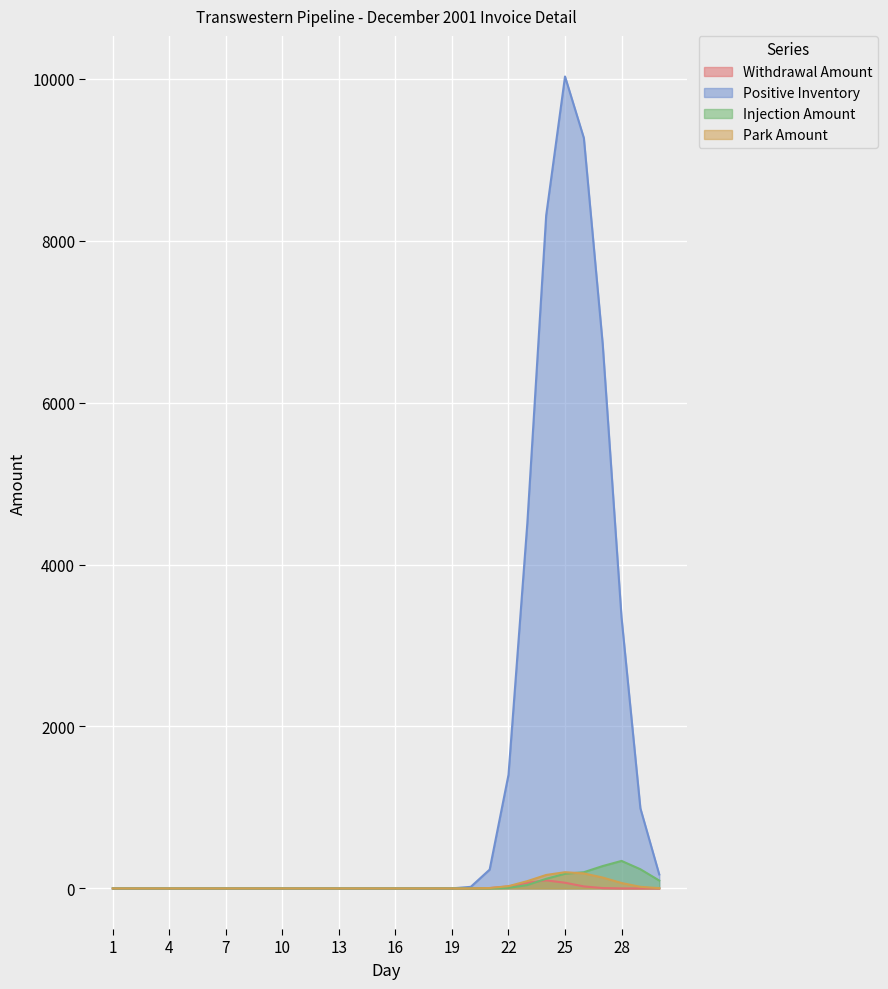

What is the average value of the Injection Amount series?

50.0